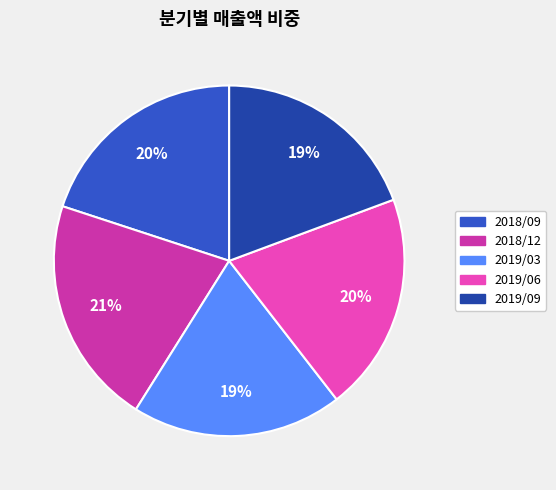

How many segments does this pie chart have?

5